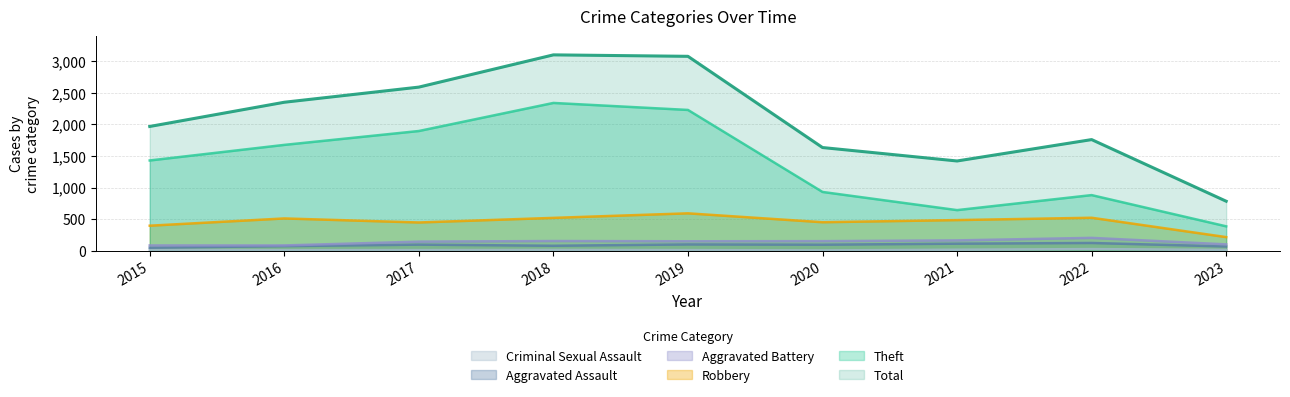

Which category has the lowest value across all series?

2020